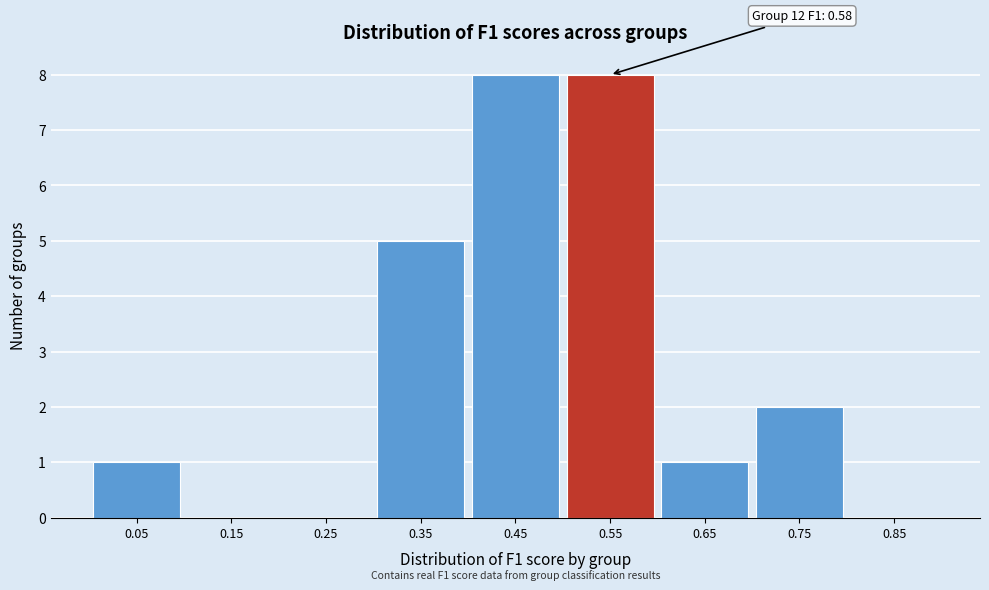

Reading left to right, list all the values displayed in this chart.

0.05=1	0.15=0	0.25=0	0.35=5	0.45=8	0.55=8	0.65=1	0.75=2	0.85=0